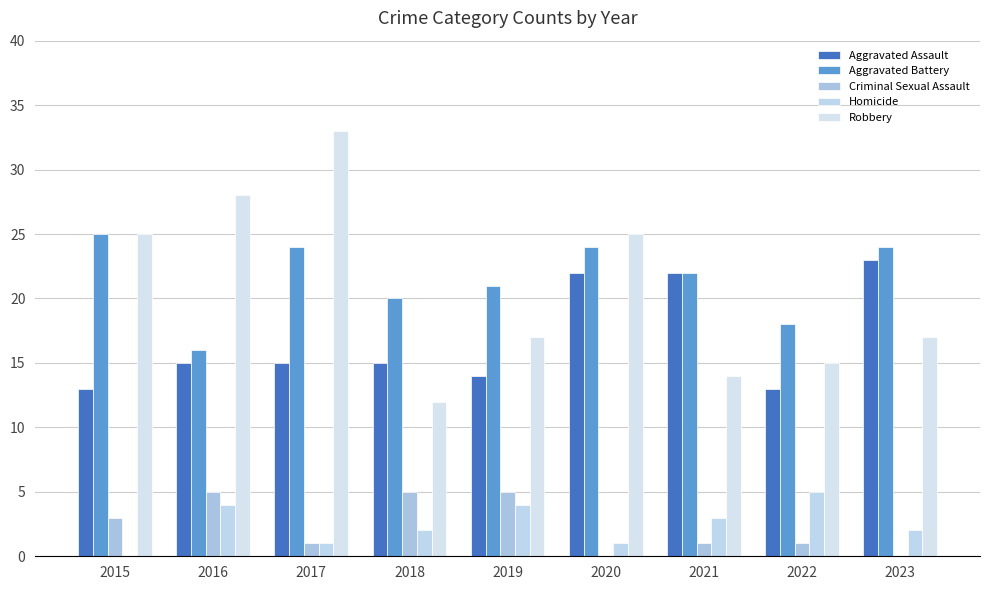

What is the sum of all Aggravated Assault values?

152